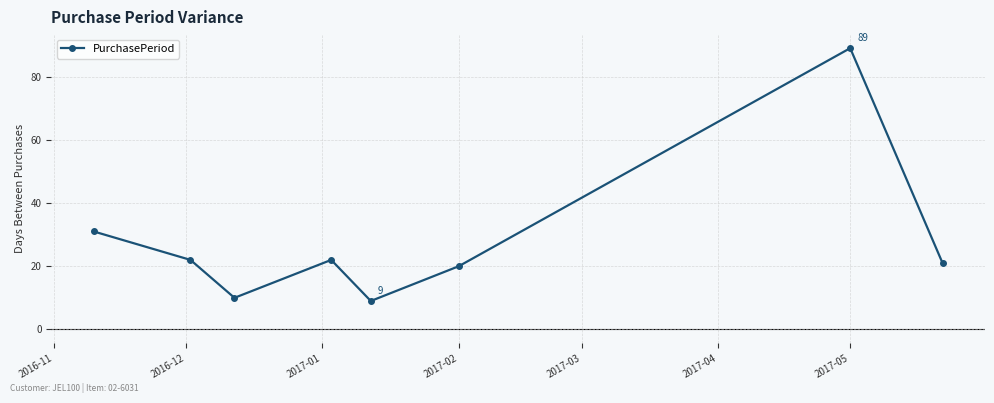

True or false: the data has more than 1 interior local peaks.

True